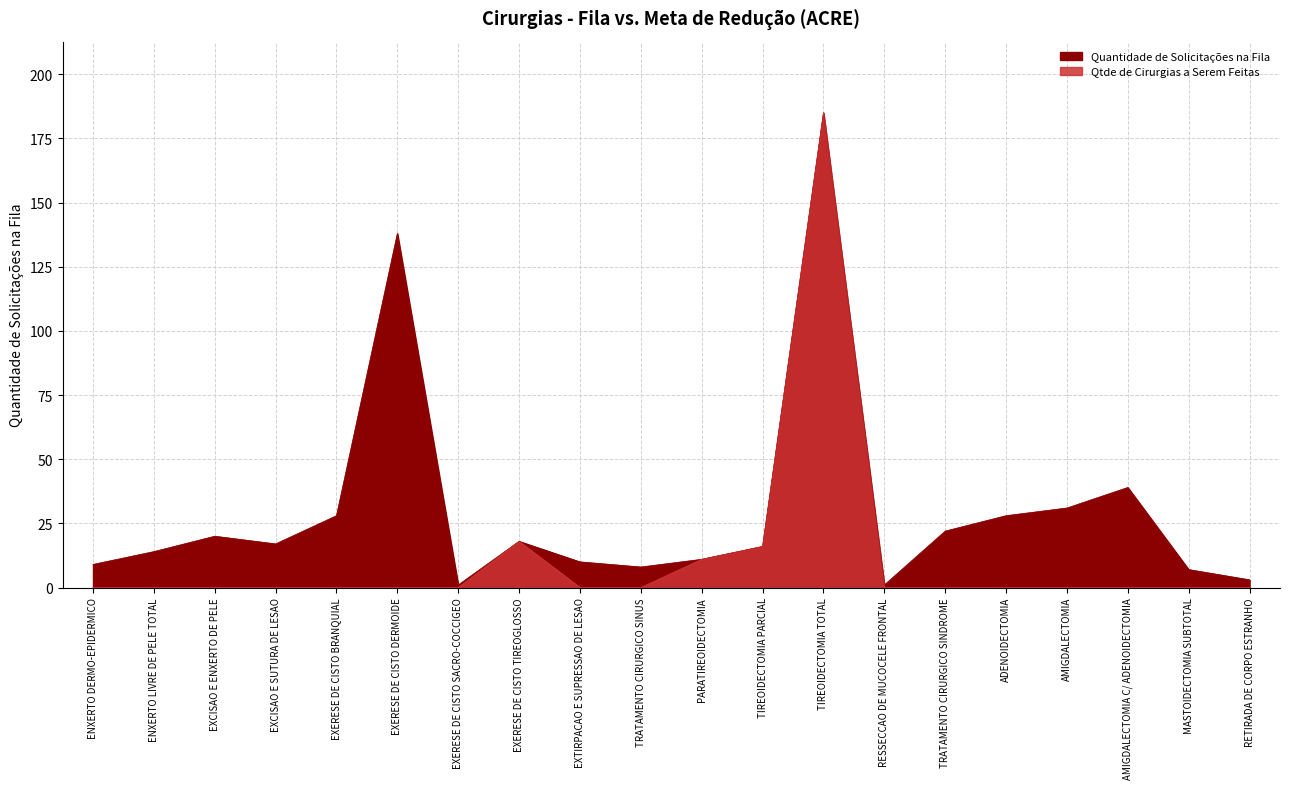

How many interior local valleys does the Quantidade de Solicitações na Fila series have?

4